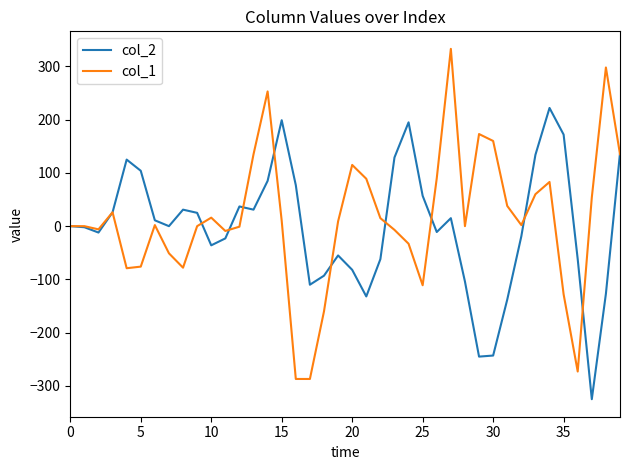

Is this an area chart (filled region under the line)?

No